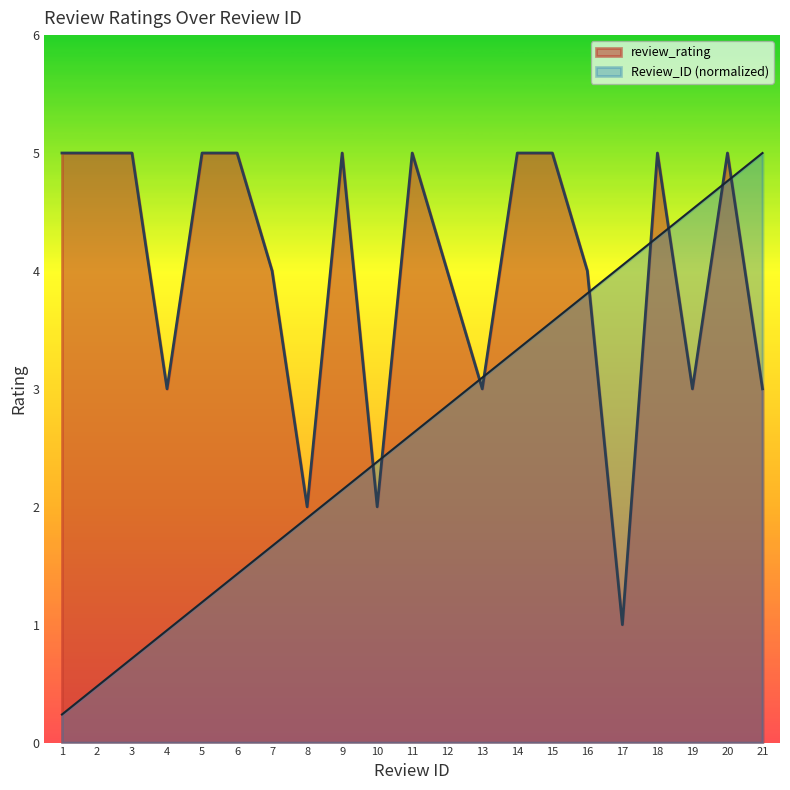

Which series has the largest total across all categories?

review_rating